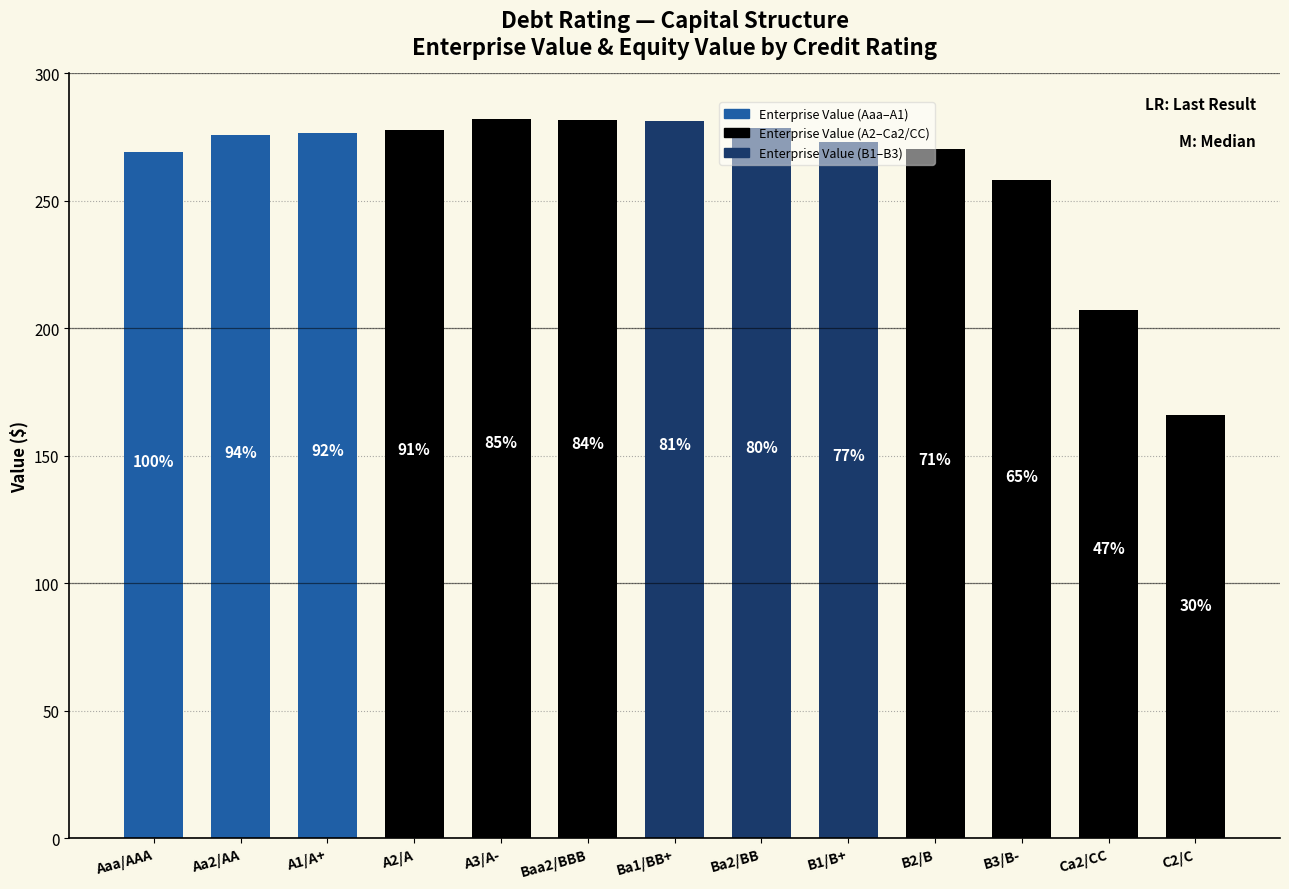

Does the chart contain any negative values?

No